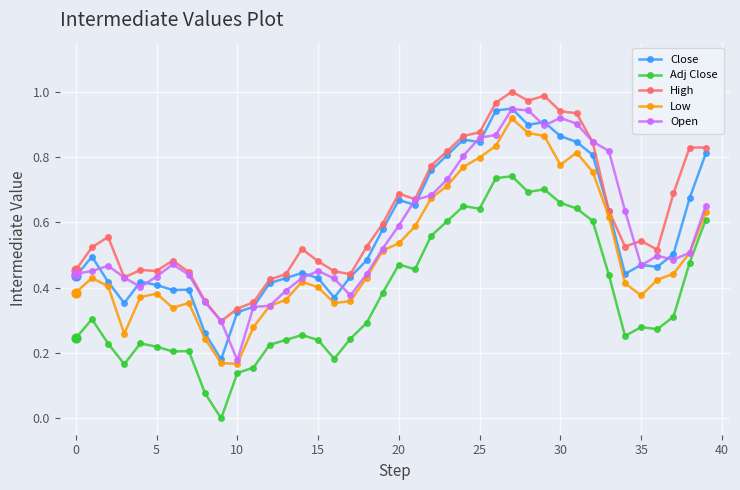

Which series has the largest total across all categories?

High